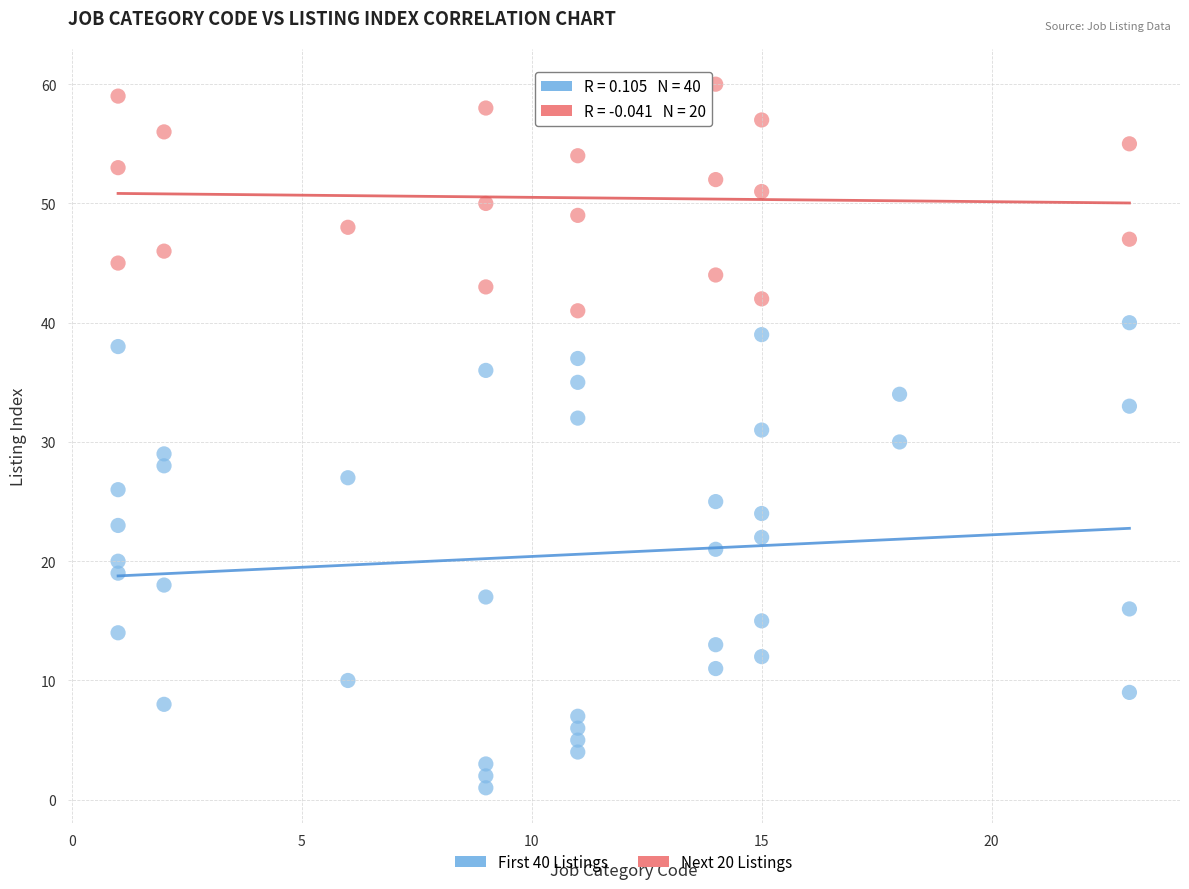

Which series reaches the maximum Y coordinate?

Next 20 Listings